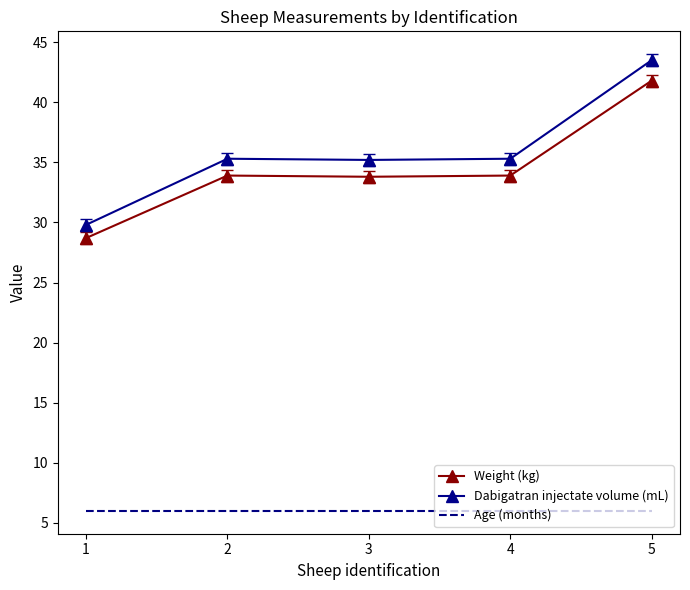

What is the maximum value shown in the chart?

43.5